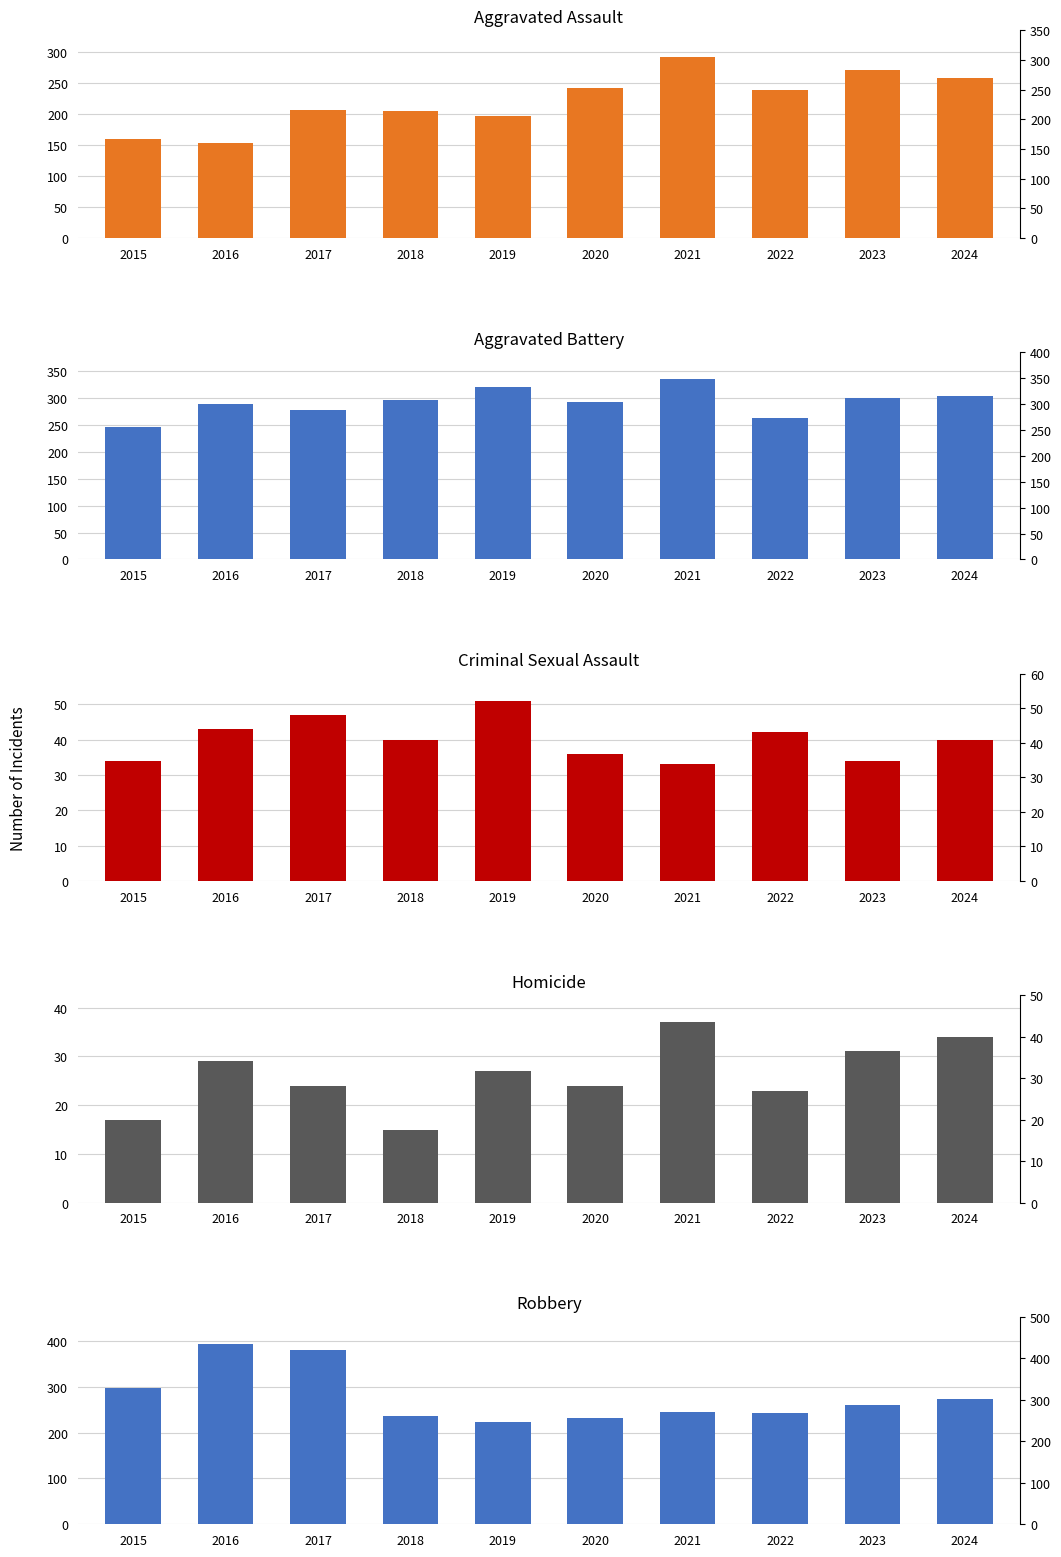

What is the difference between the Aggravated Battery values at 2021 and 2019?

14